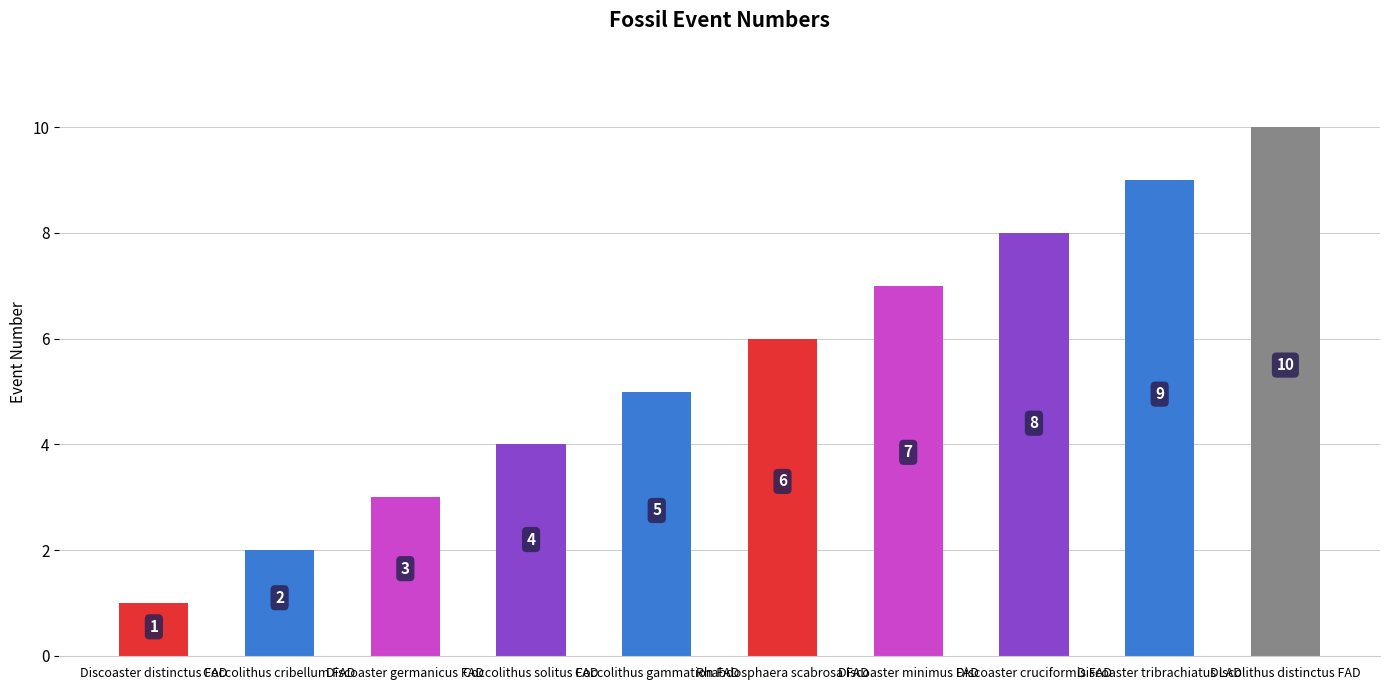

Approximately how many times larger is the value at Discoaster minimus FAD compared to Coccolithus cribellum FAD?

3.5